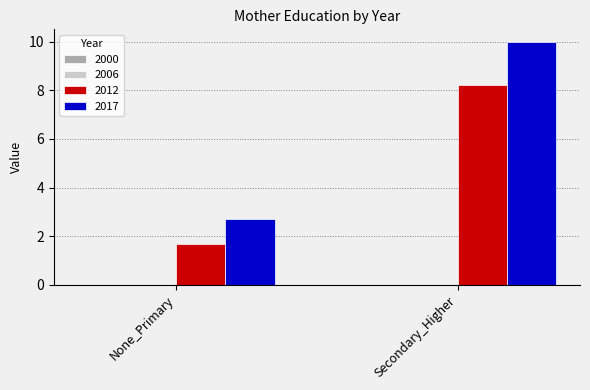

What is the label of the 1st bar from the right?

Secondary_Higher